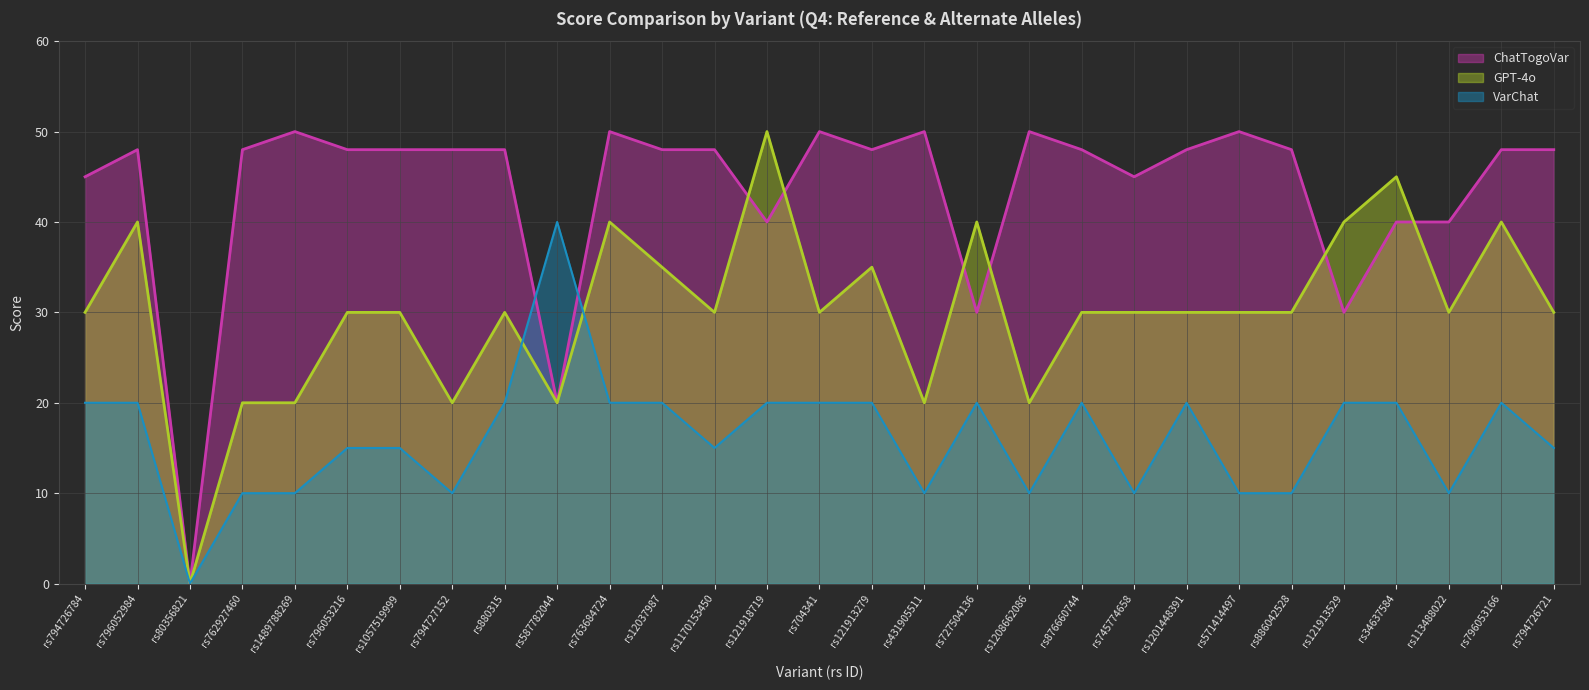

How many values in ChatTogoVar are above zero?

28